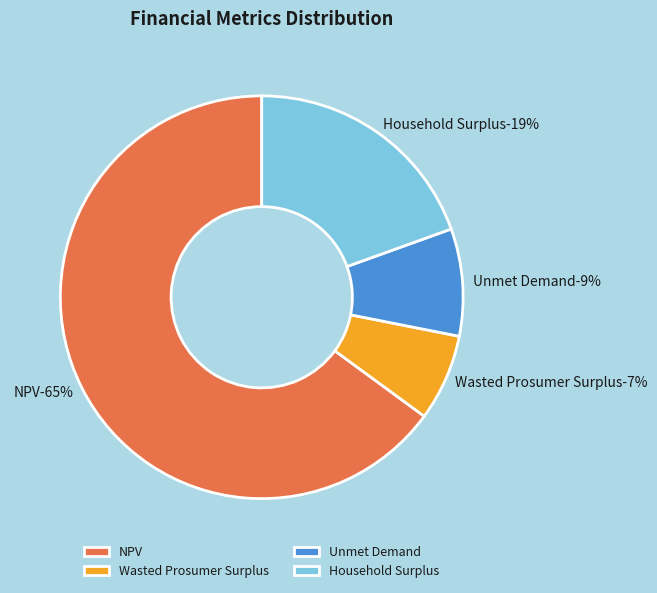

What is the smallest slice in the pie chart?

Wasted Prosumer Surplus